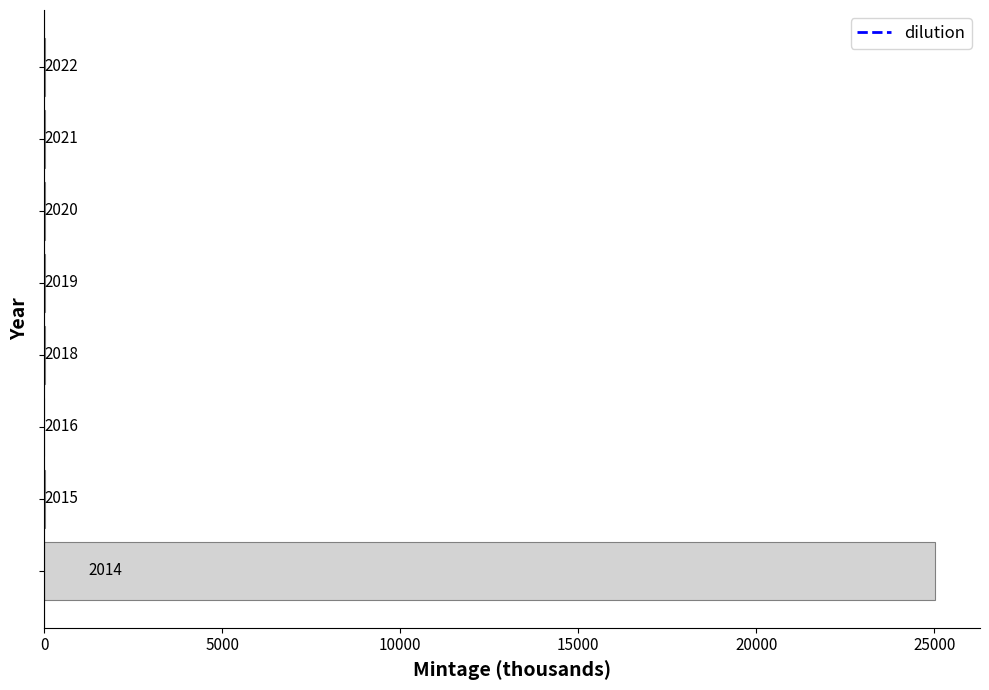

What is the sum of all values?

25105